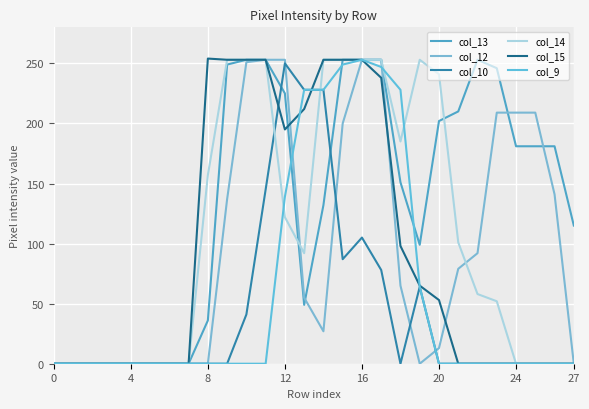

Where is col_13 nearest to the value 126?

14